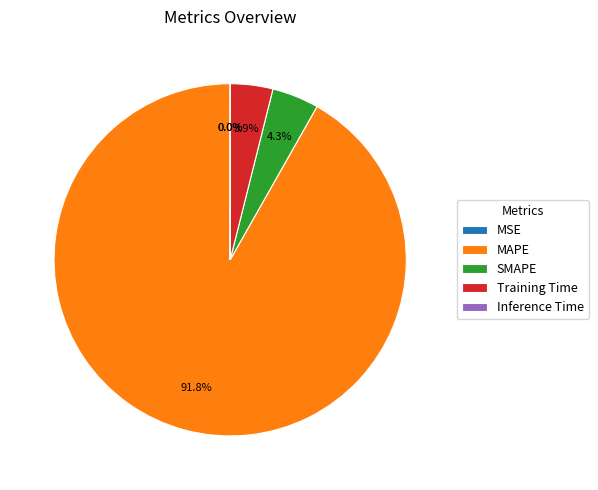

What is the ratio of the value at SMAPE to the value at Training Time?

1.1